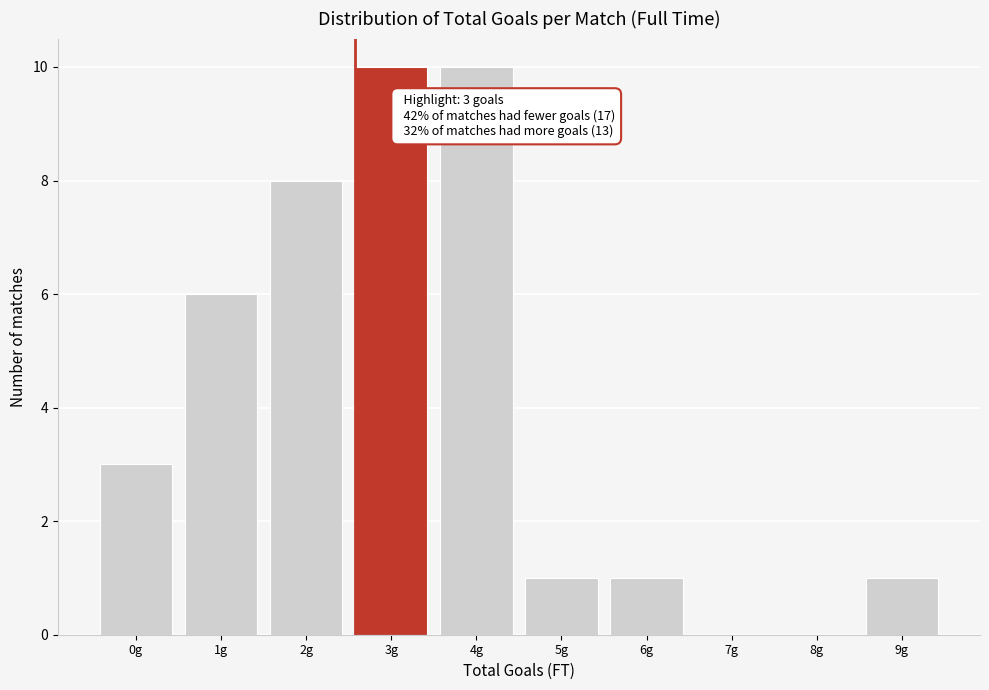

Reading left to right, list all the values displayed in this chart.

0g=3	1g=6	2g=8	3g=10	4g=10	5g=1	6g=1	7g=0	8g=0	9g=1